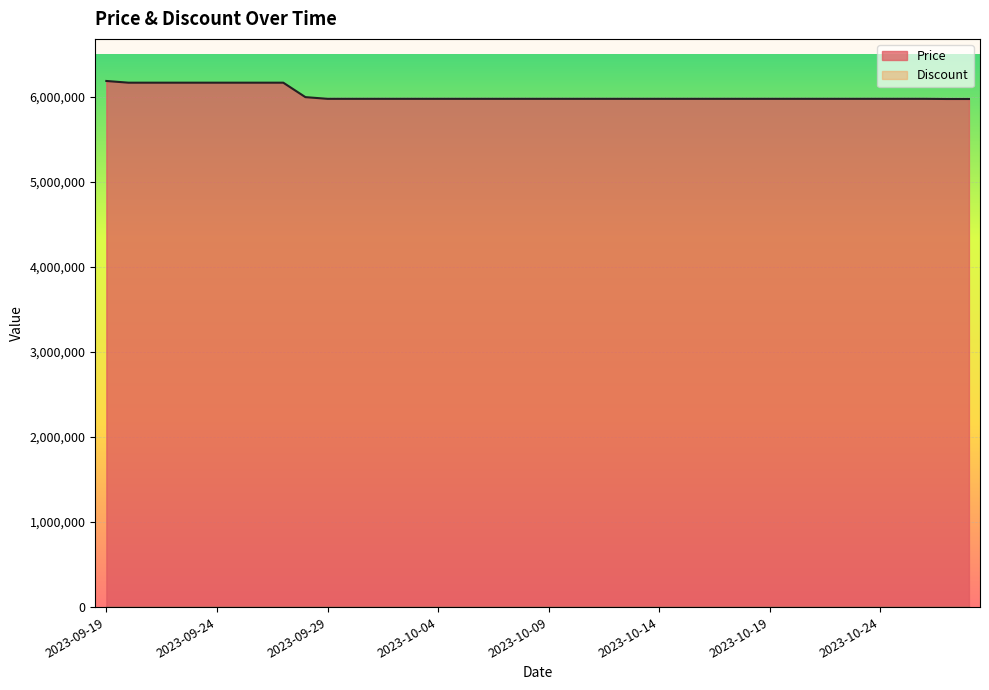

Reading left to right, list all the values displayed in this chart.

6190000	6170000	6170000	6170000	6170000	6170000	6170000	6170000	6170000	6000000	5980000	5980000	5980000	5980000	5980000	5980000	5980000	5980000	5980000	5980000	5980000	5980000	5980000	5980000	5980000	5980000	5980000	5980000	5980000	5980000	5980000	5980000	5980000	5980000	5980000	5980000	5980000	5980000	5978000	5978000